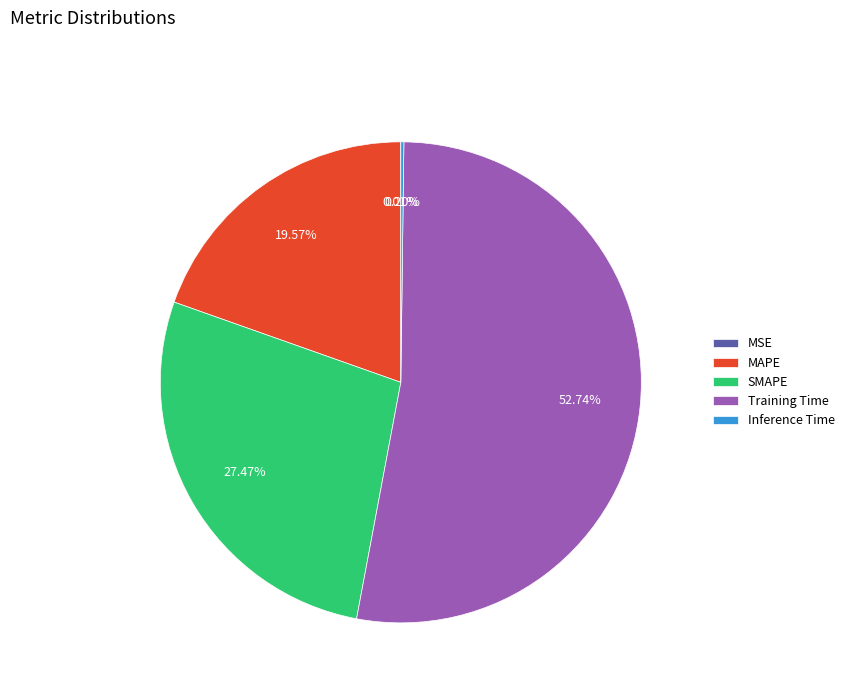

To the nearest percent, what percentage of the pie is Training Time?

53%